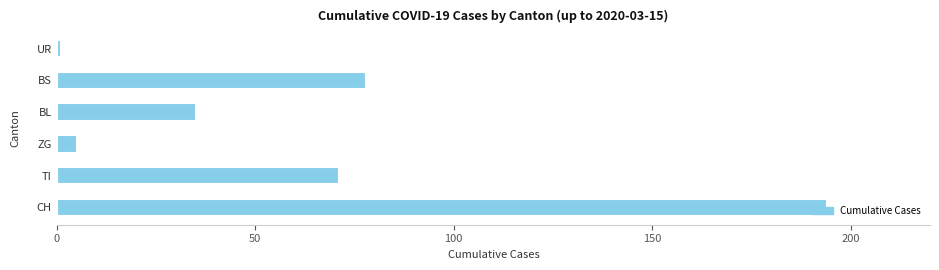

What is the difference between the values at TI and CH?

123